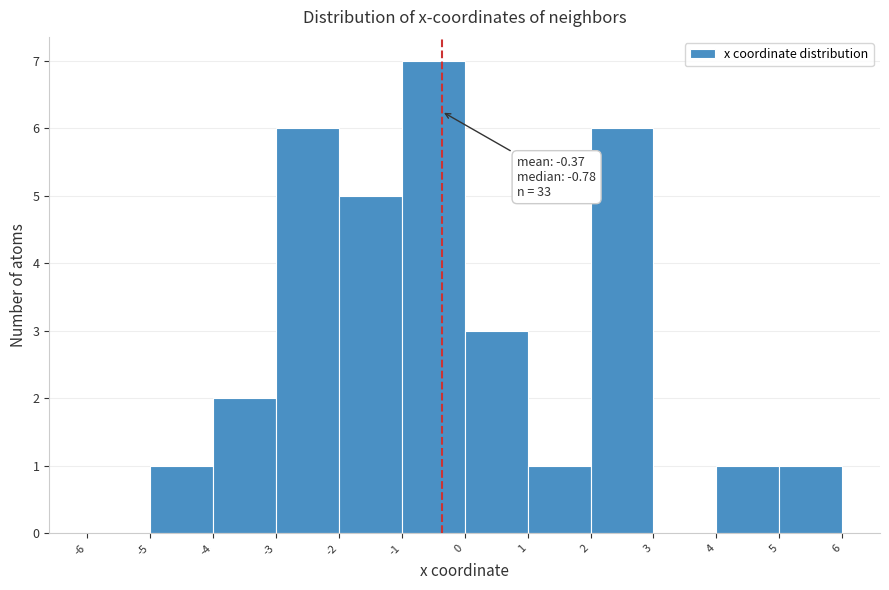

Over which range of the x-axis is the bar tallest?

-1 to 0